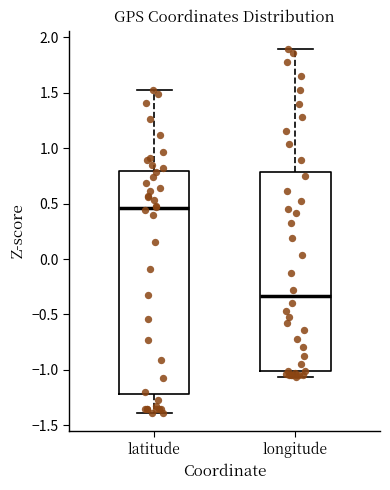

Reading left to right, transcribe this box plot: for each box, give where its median line is, the range the box spans, and where its two whiskers end, as read against the y-axis. The values are not printed on the chart, so give them approximately, as read against the axis.

latitude: median 0.45, box -1.20 to 0.80, whiskers -1.40 to 1.55
longitude: median -0.35, box -1.00 to 0.80, whiskers -1.05 to 1.90